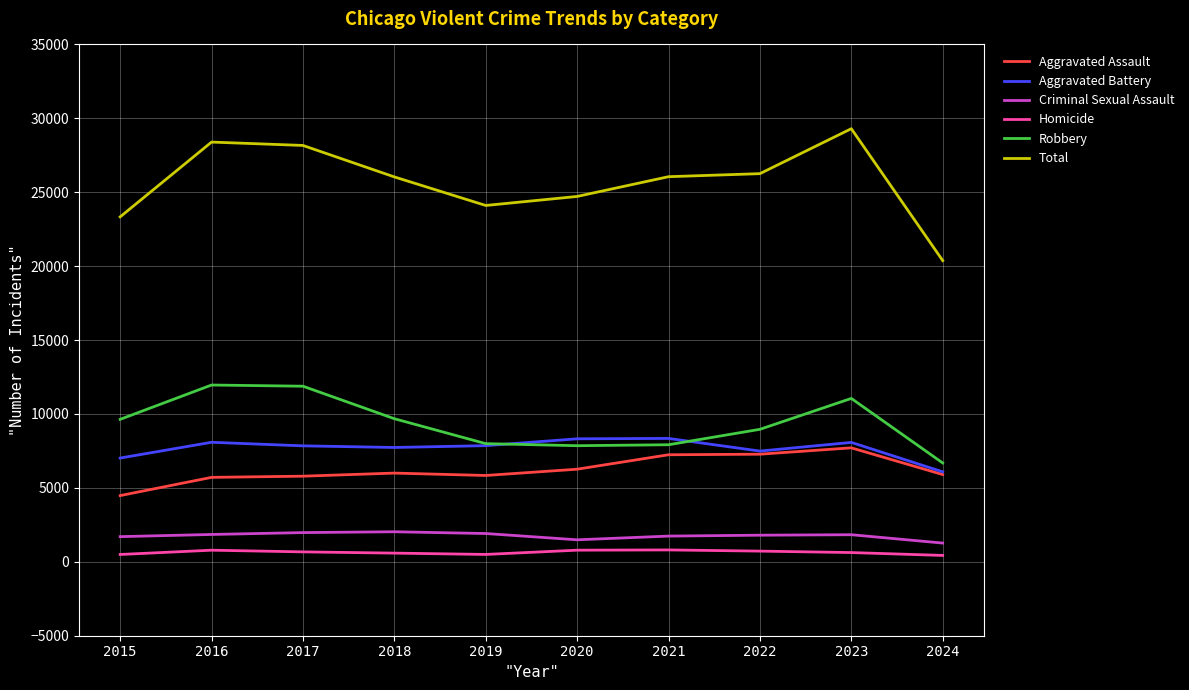

True or false: Robbery and Homicide intersect in this chart.

False